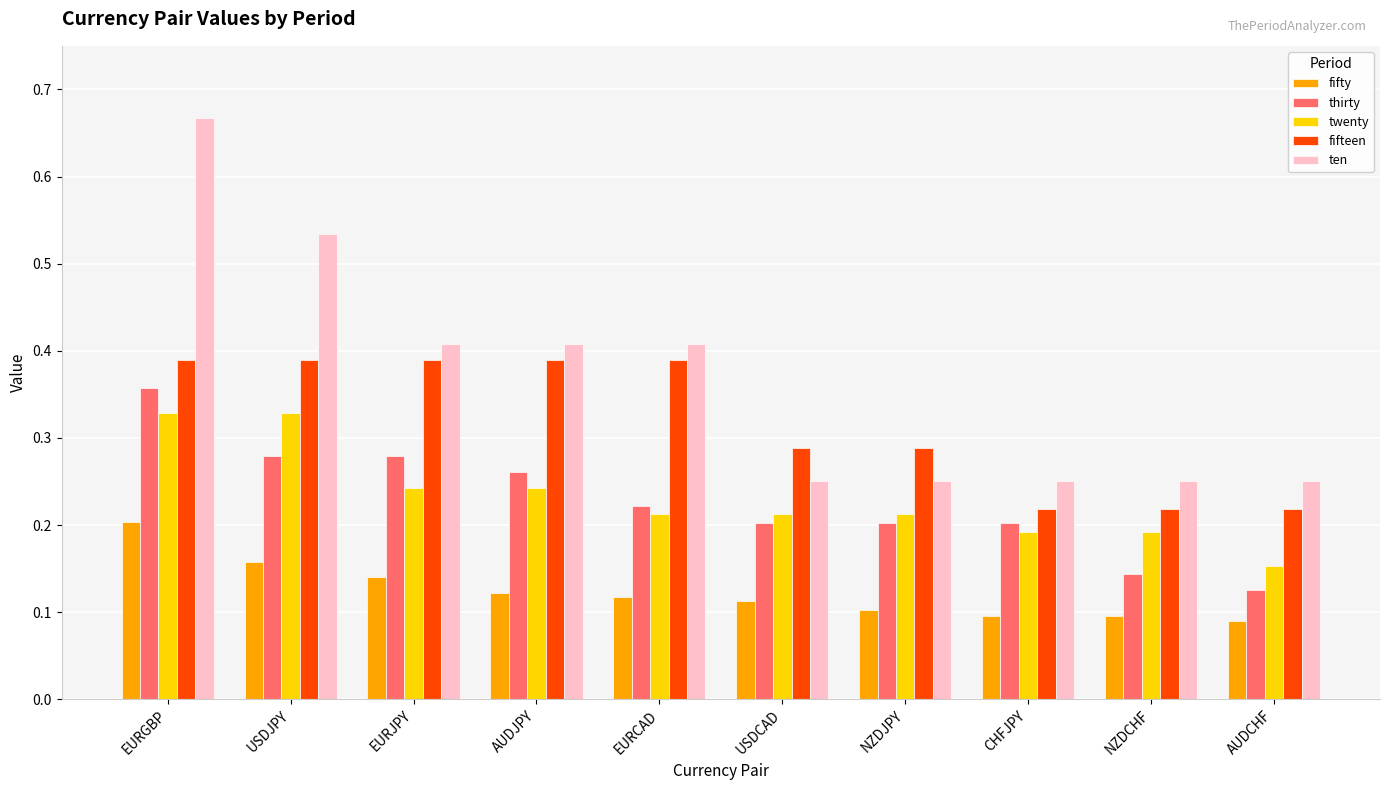

Is the value of ten at EURGBP greater than the value of thirty at USDCAD?

Yes